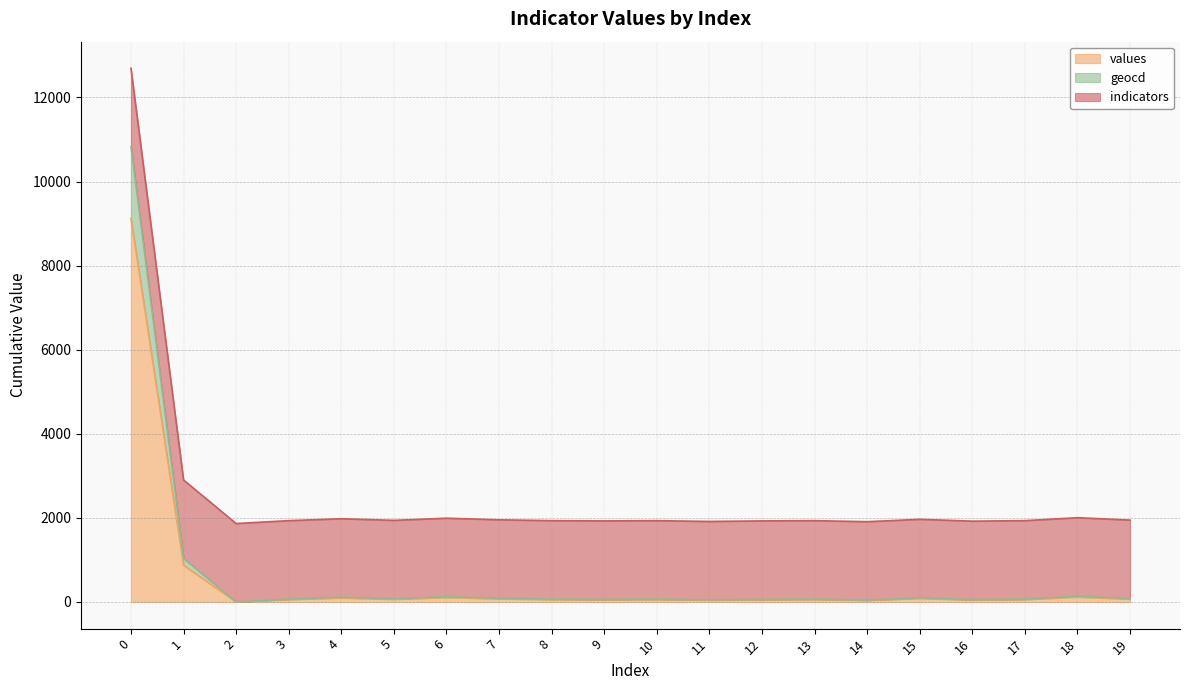

True or false: geocd and values intersect in this chart.

False